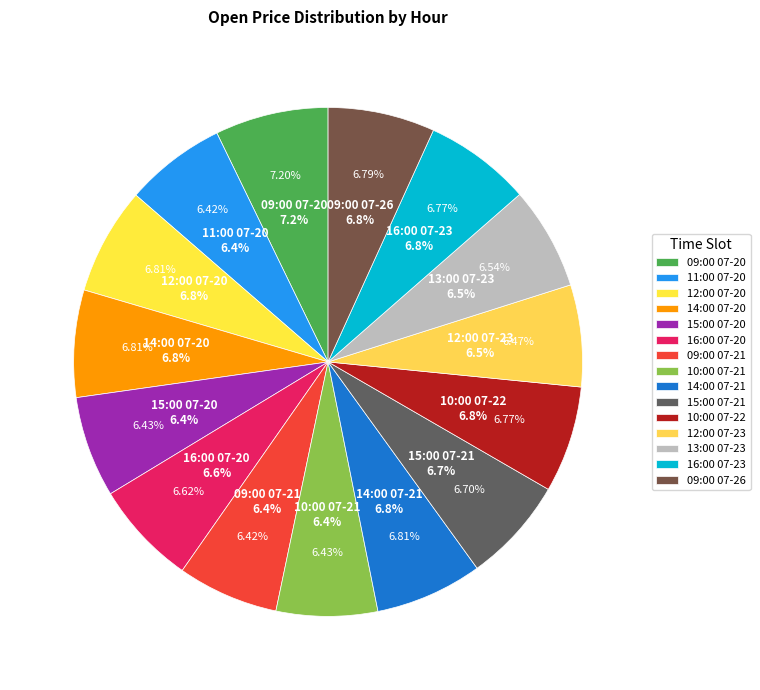

True or false: 16:00 07-23 accounts for 7% of the total.

True